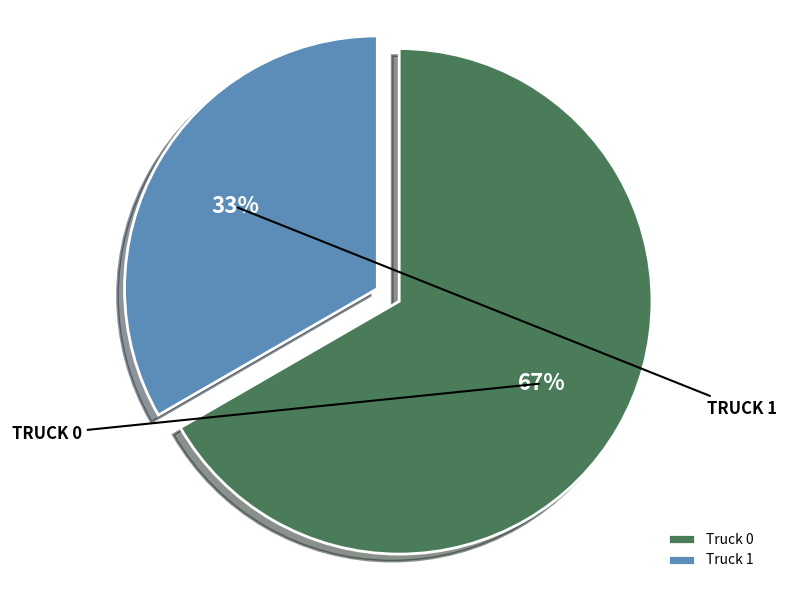

How many slices are in this pie chart?

2